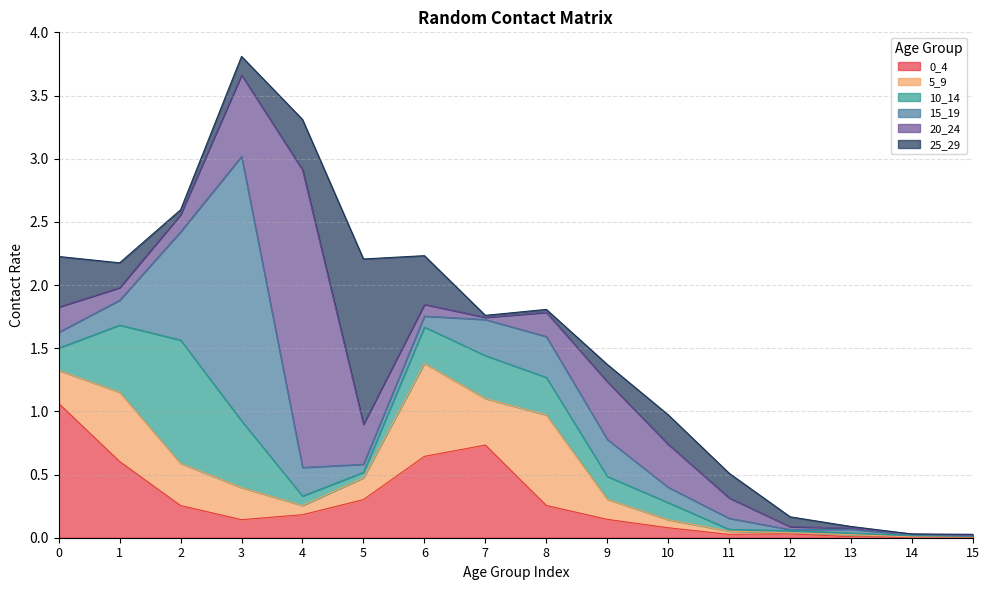

True or false: 15_19 has a value of 0.0 at 15.

True